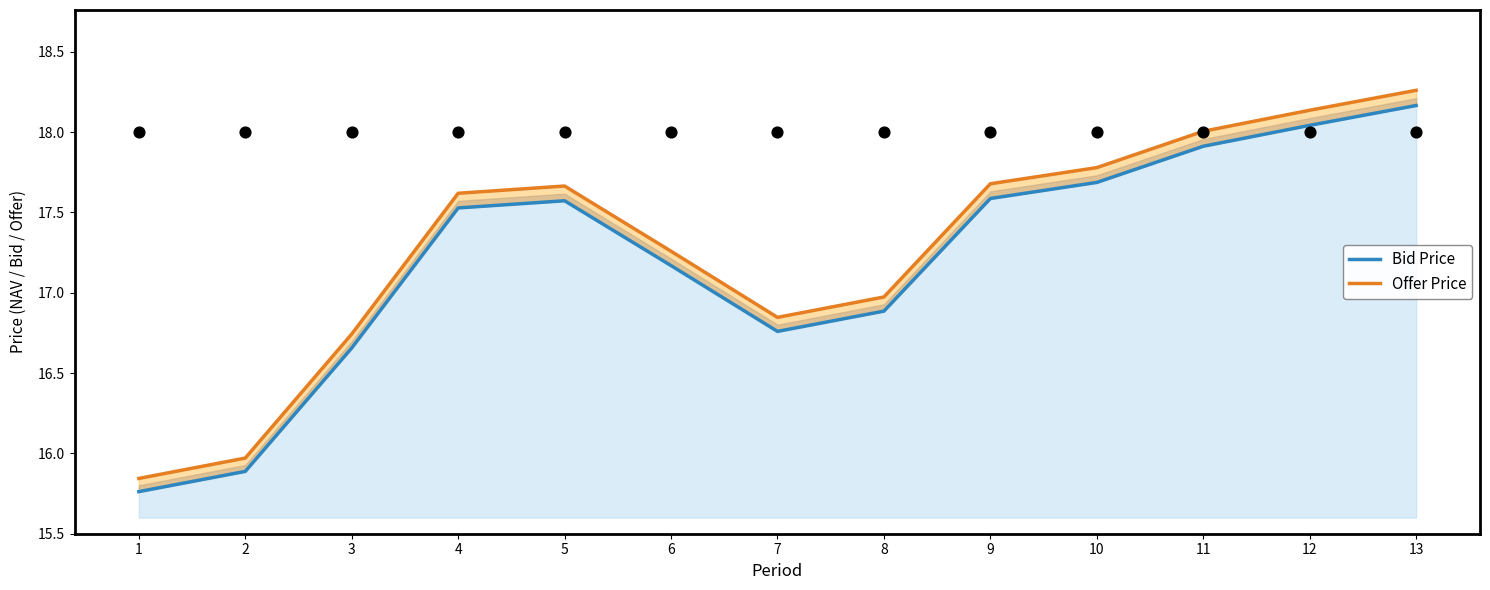

Which series contains the lowest Y value?

Bid Price